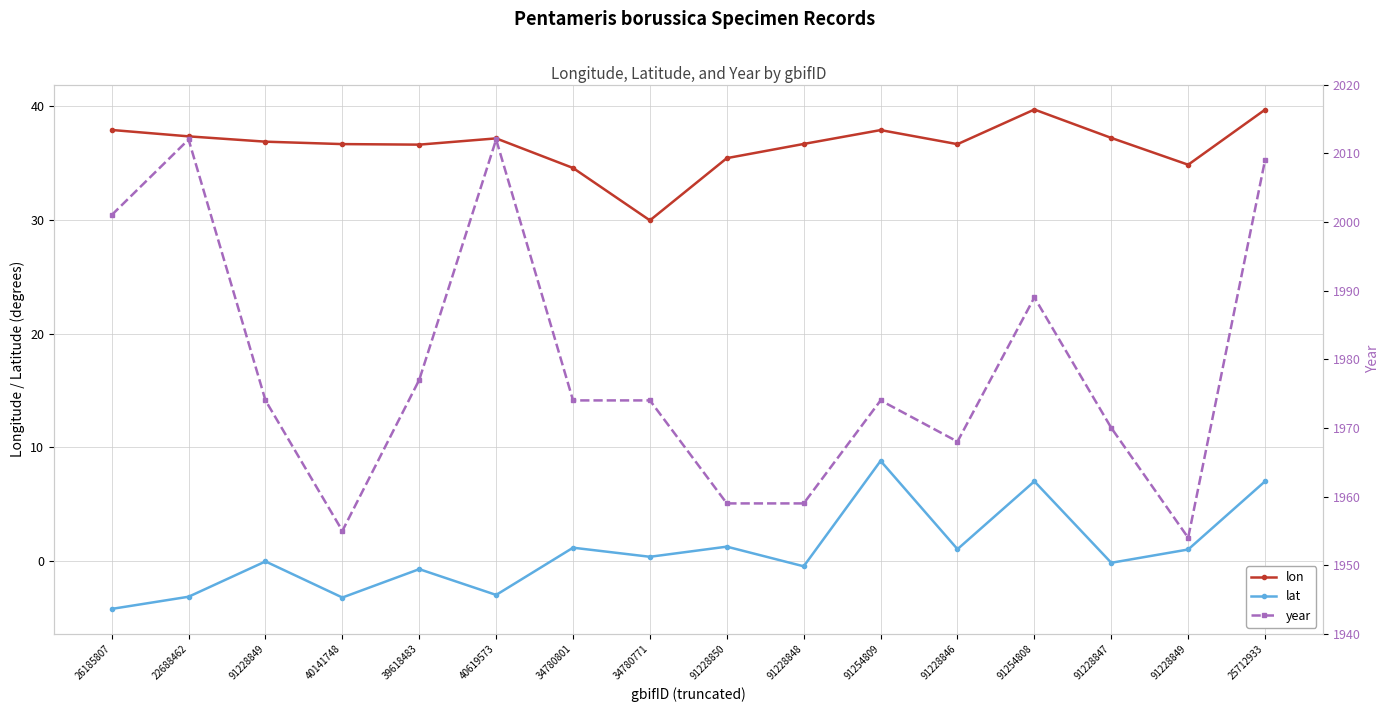

Reading left to right, extract all data points from this chart.

lon: 37.9	37.4	36.9	36.7	36.6	37.2	34.6	30.0	35.5	36.7	37.9	36.7	39.7	37.2	34.9	39.7
lat: -4.2	-3.2	-0.1	-3.2	-0.7	-3.0	1.2	0.4	1.2	-0.5	8.8	1.0	7.0	-0.2	1.0	7.0
year: 2001.0	2012.0	1974.0	1955.0	1977.0	2012.0	1974.0	1974.0	1959.0	1959.0	1974.0	1968.0	1989.0	1970.0	1954.0	2009.0